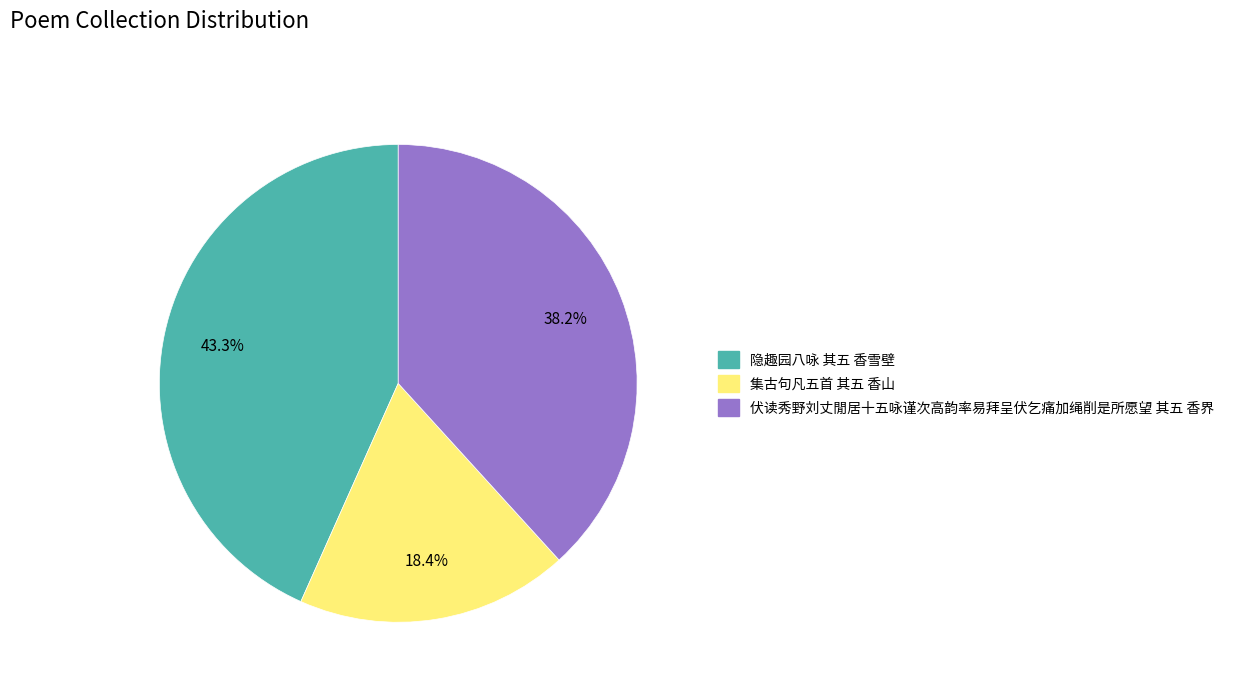

True or false: 集古句凡五首 其五 香山 accounts for 30% of the total.

False